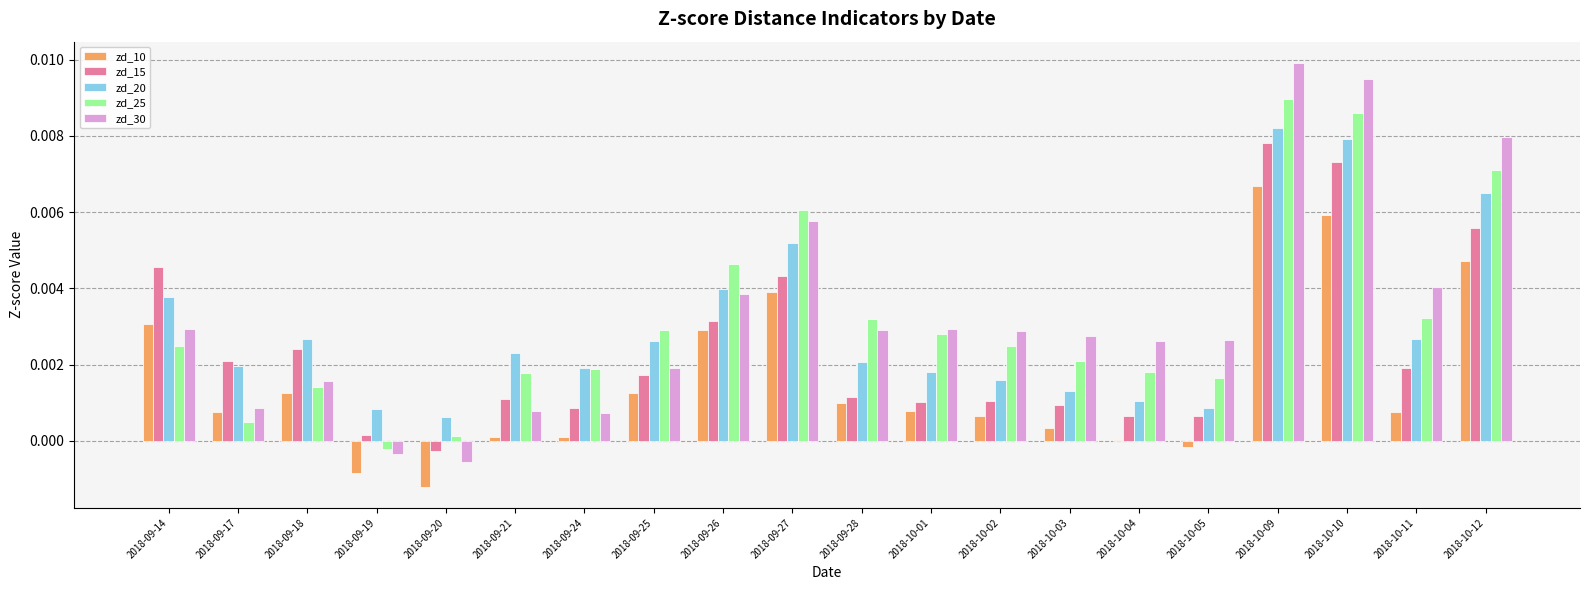

At which category is the sum across all series the highest?

2018-10-09